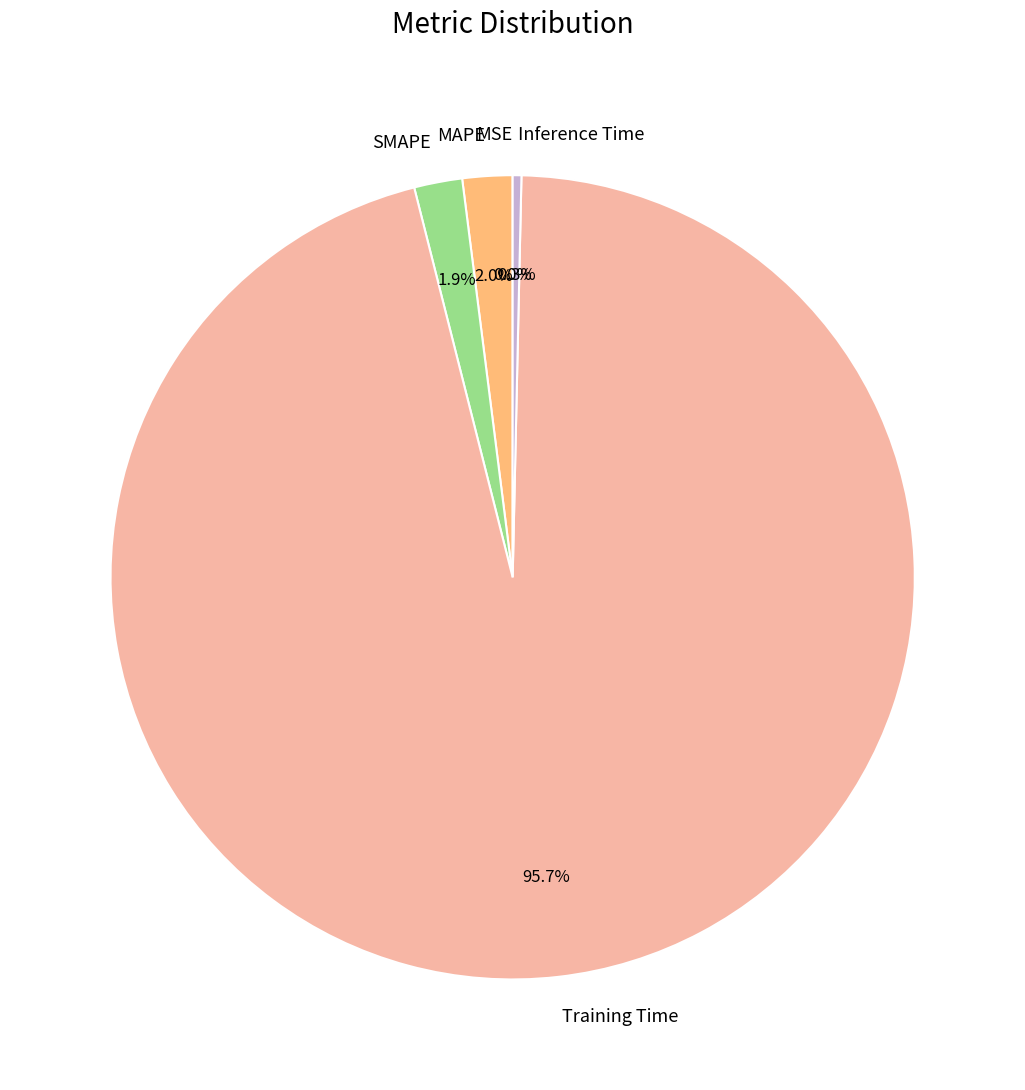

Between Training Time and SMAPE, which is larger?

Training Time